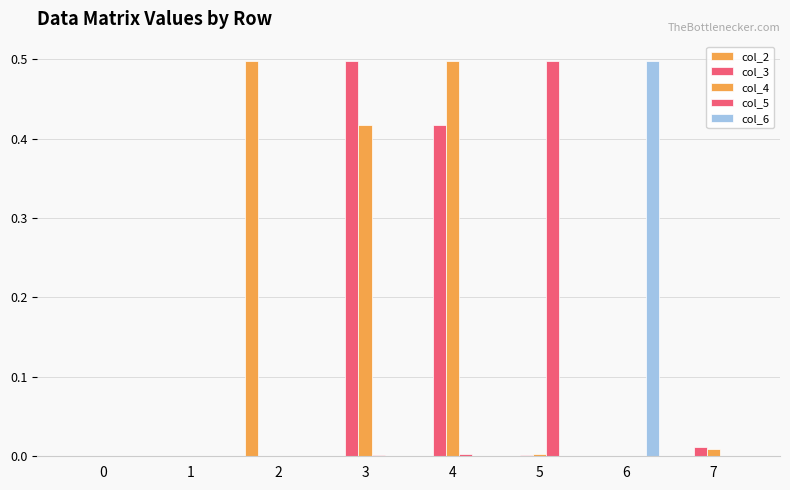

At which label does col_4 reach its peak?

4